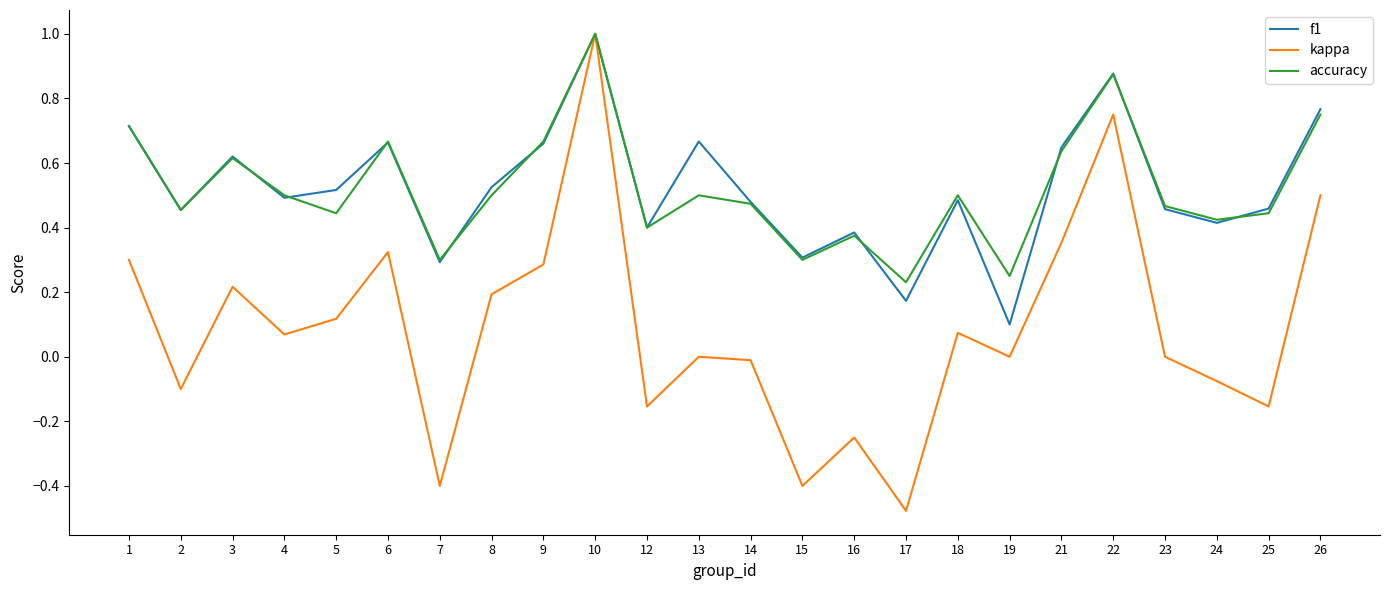

Which series has the largest range (max minus min)?

kappa